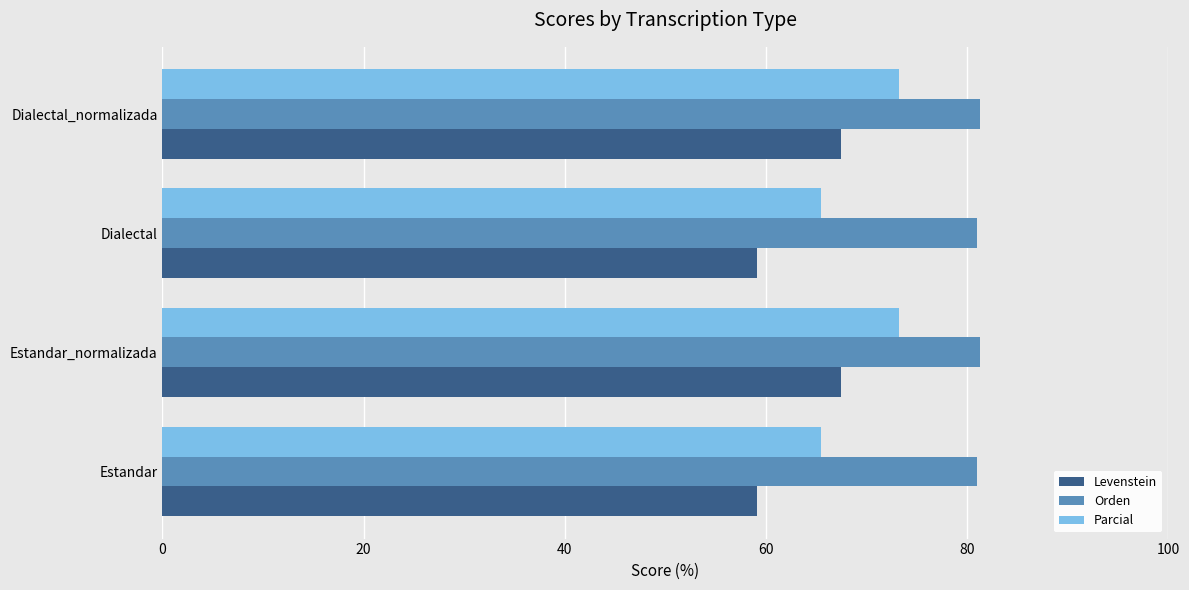

What is the approximate value of Parcial at Estandar?

65.5